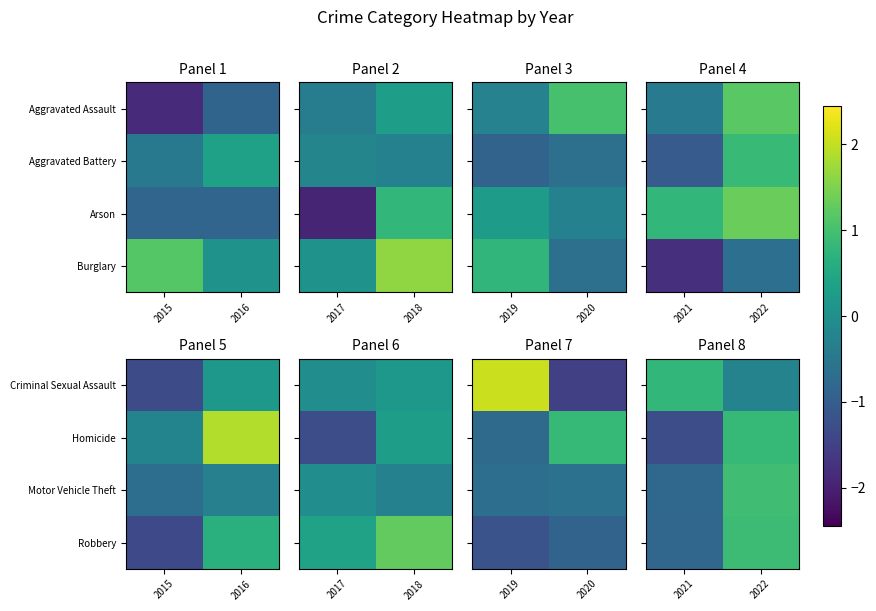

Which has a higher value, 2021 or 2022?

2021